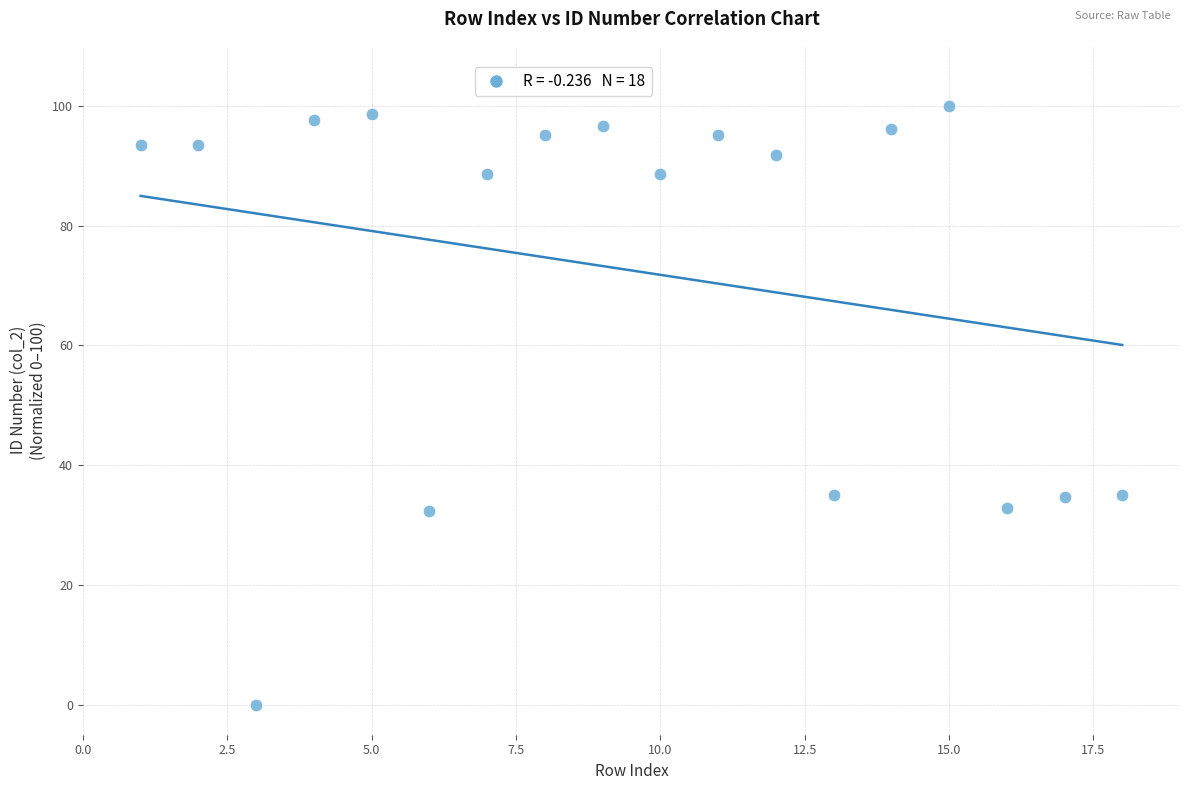

What is the range of X values (max minus min)?

17.0